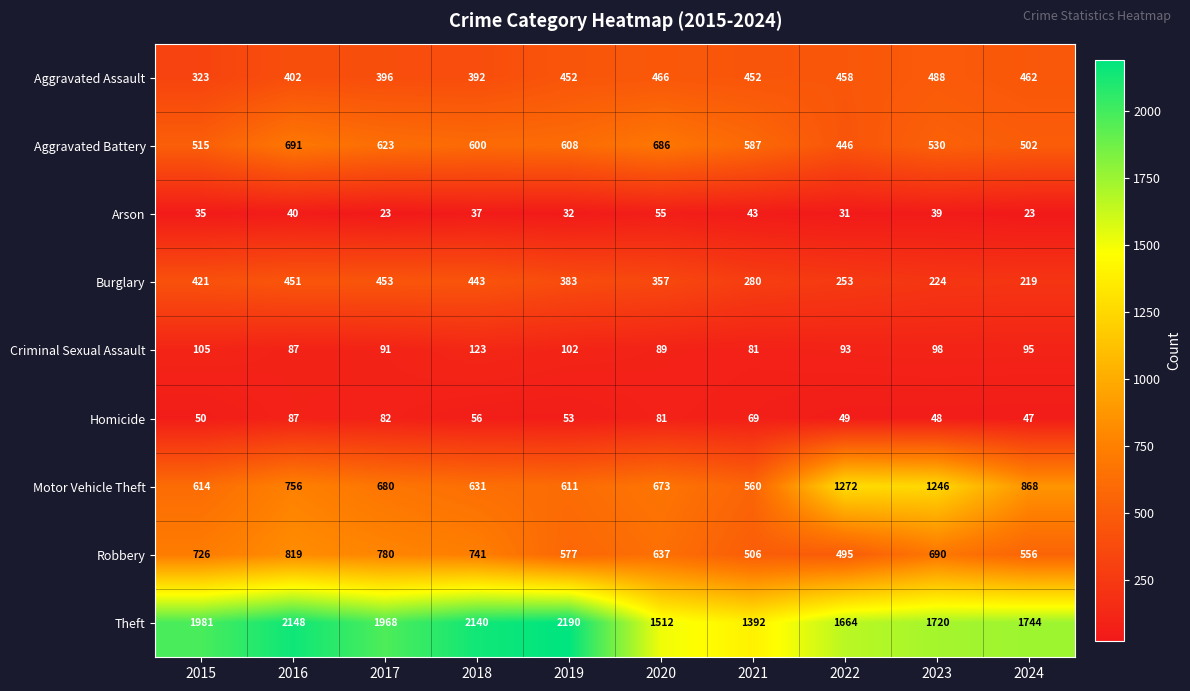

Rank the series by their maximum value, from highest to lowest.

Theft, Motor Vehicle Theft, Robbery, Aggravated Battery, Aggravated Assault, Burglary, Criminal Sexual Assault, Homicide, Arson